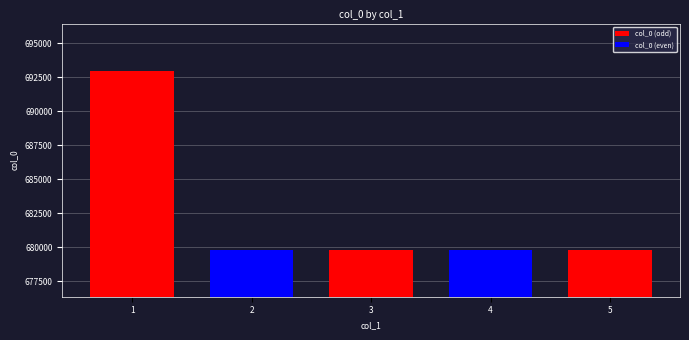

How many series are shown in this chart?

1